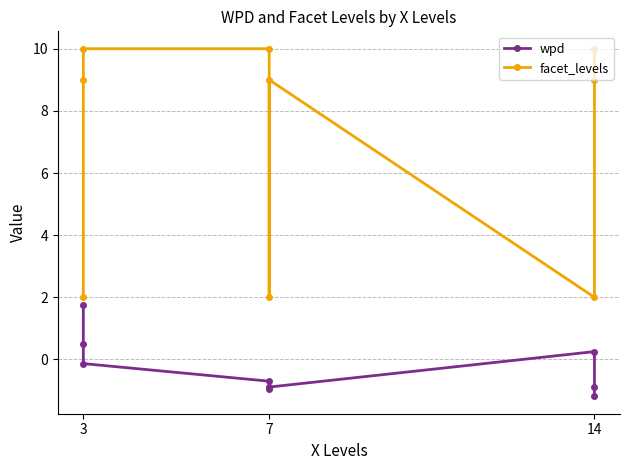

Which category has the highest value in the wpd series?

3